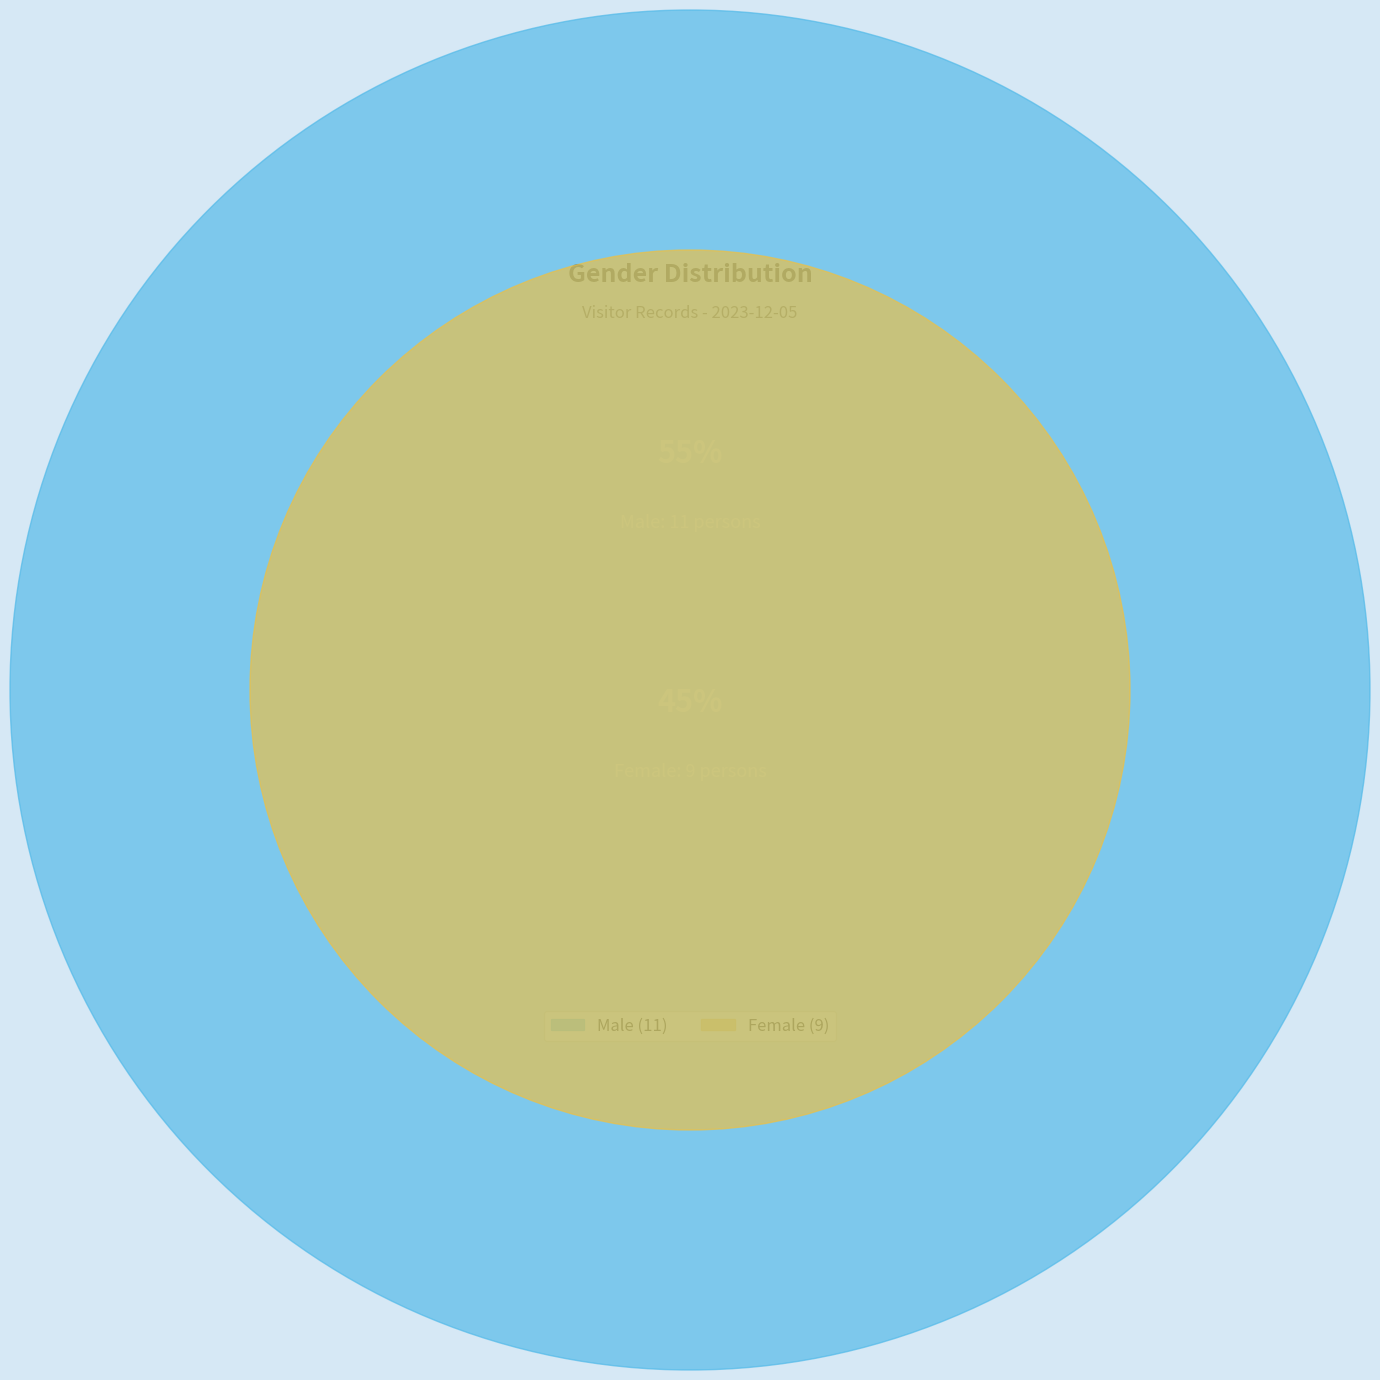

To the nearest percent, what percentage of the pie is Male?

55%